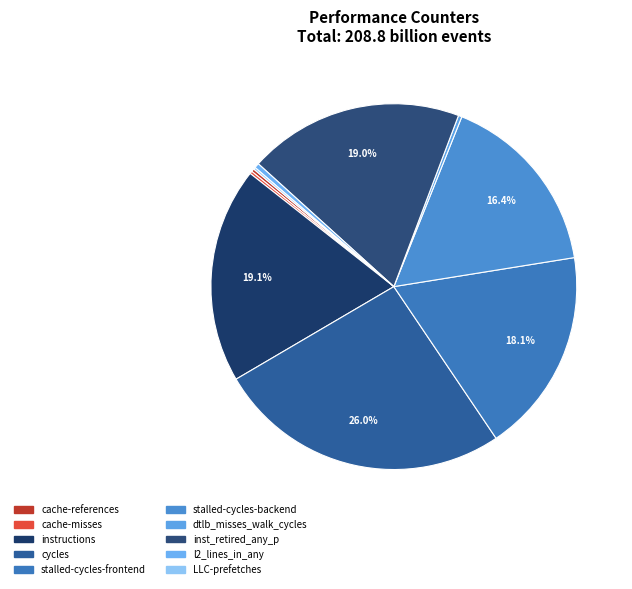

The inst_retired_any_p slice represents 13% of the pie. True or false?

False